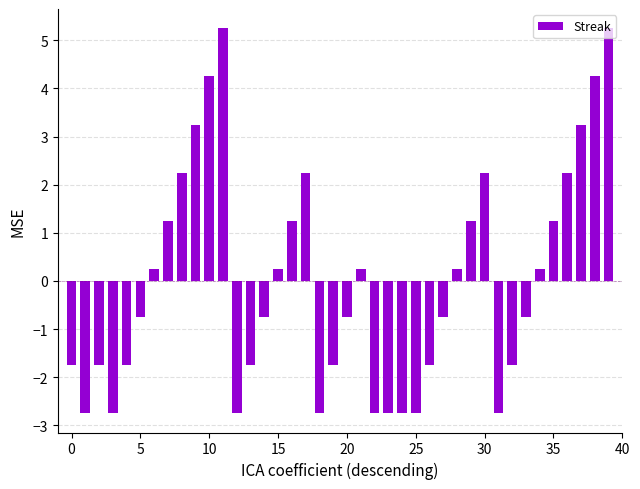

What is the difference between the maximum and minimum values?

8.0